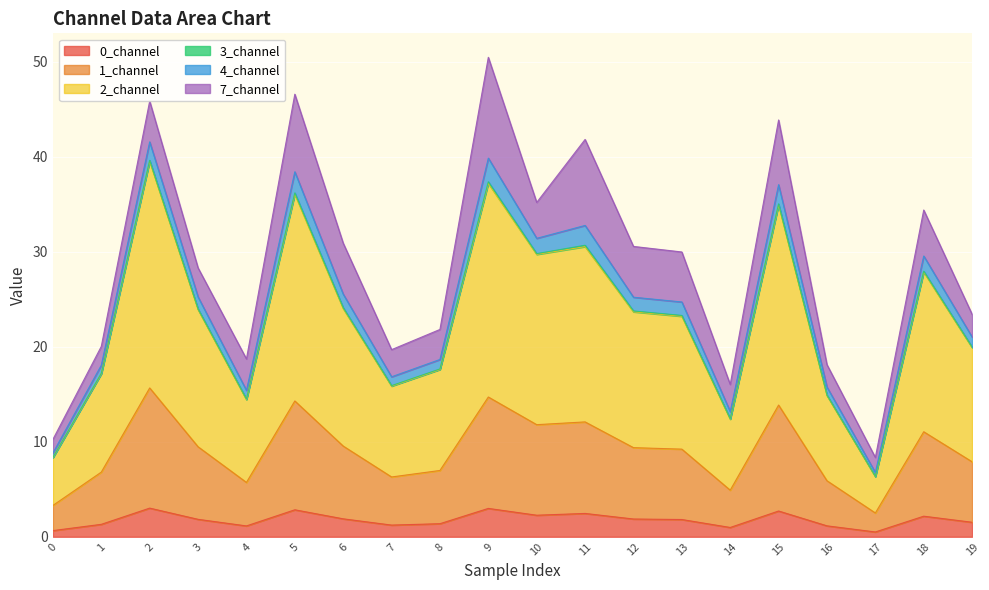

The 0_channel series shows 3.3 at 10. True or false?

False